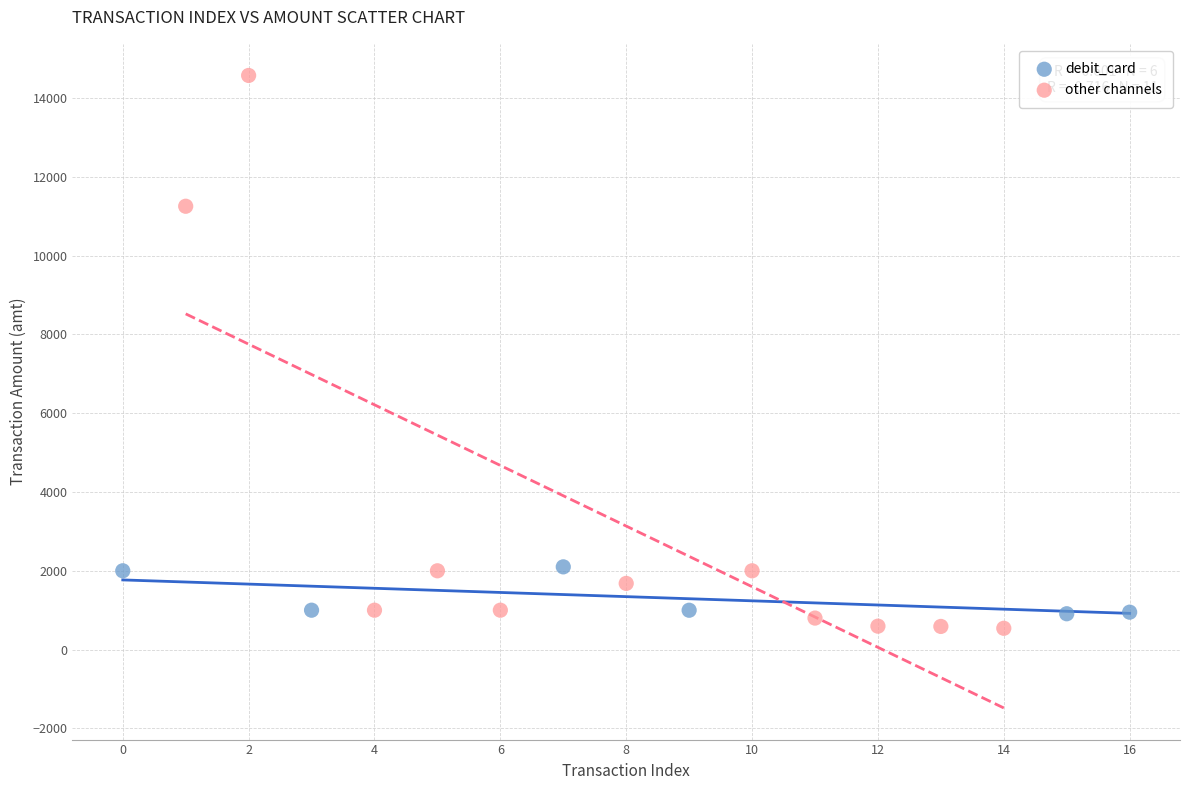

Which series reaches the maximum Y coordinate?

other channels